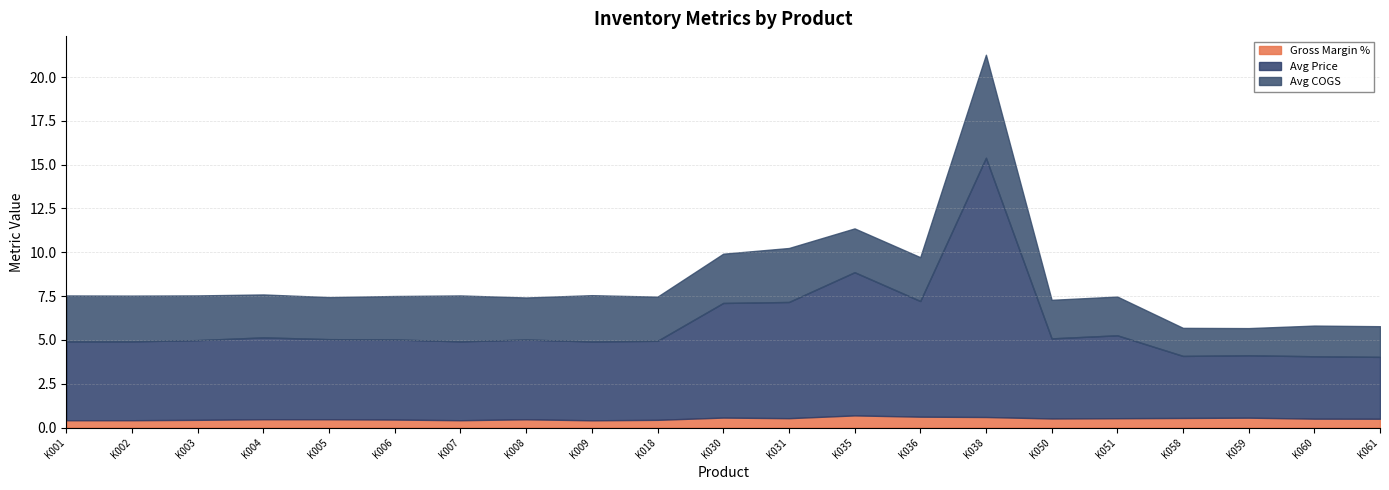

Where is the first local minimum for Gross Margin %?

K007